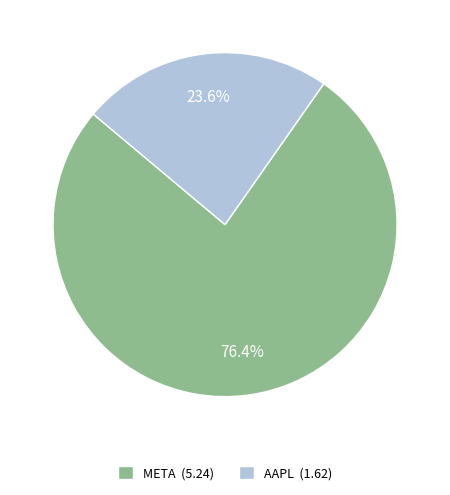

To the nearest percent, what is the difference between the largest and smallest slice percentages?

53%